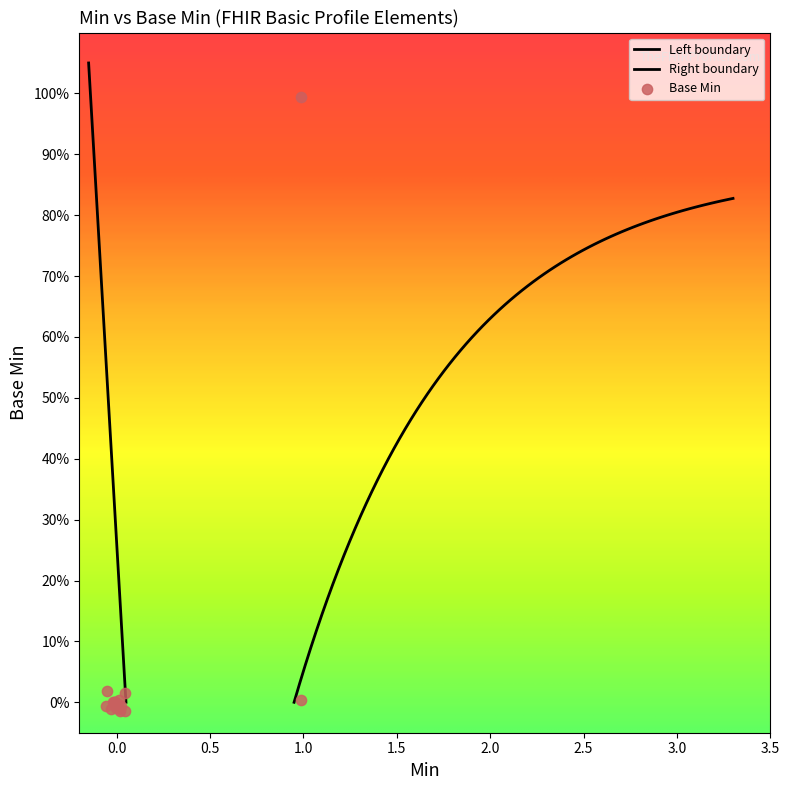

Which has a higher value, Basic.language or Basic.author_2?

Basic.language